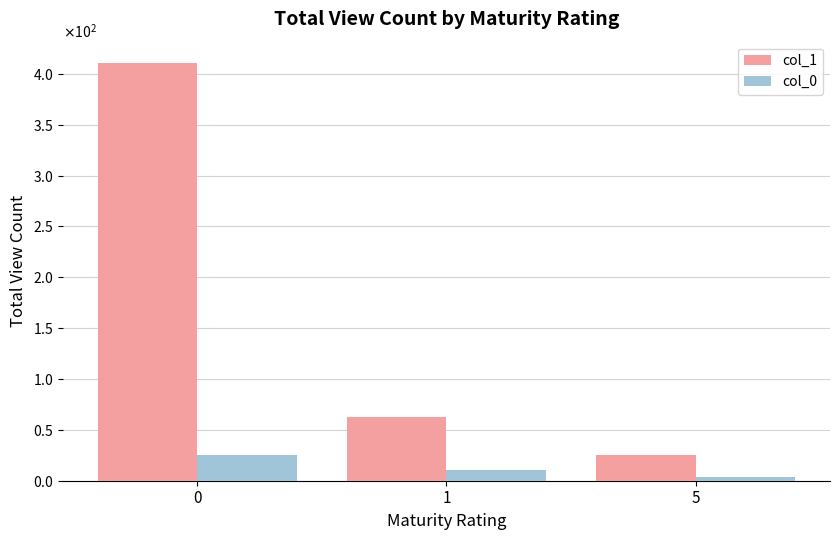

True or false: col_0 has a value of 4 at 5.

True